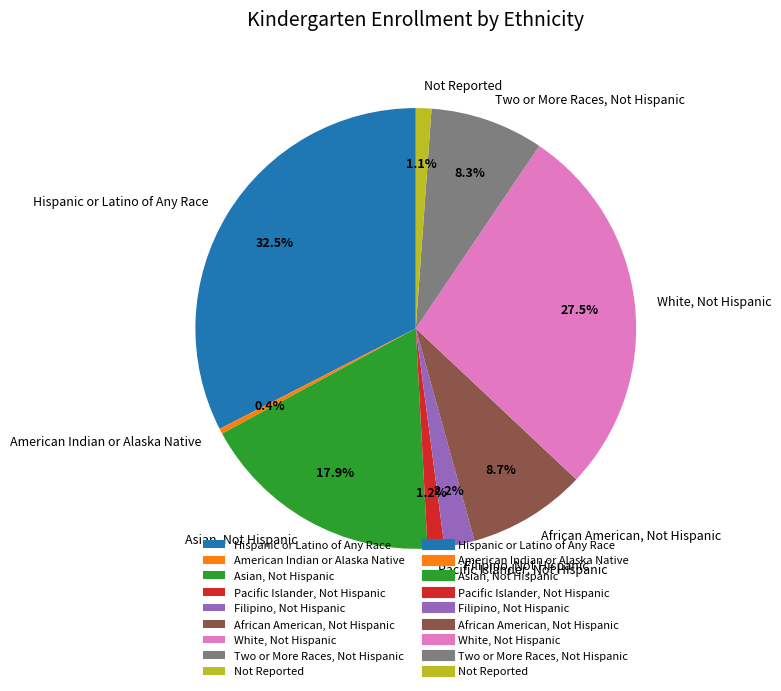

Which has a higher value, Not Reported or Hispanic or Latino of Any Race?

Hispanic or Latino of Any Race